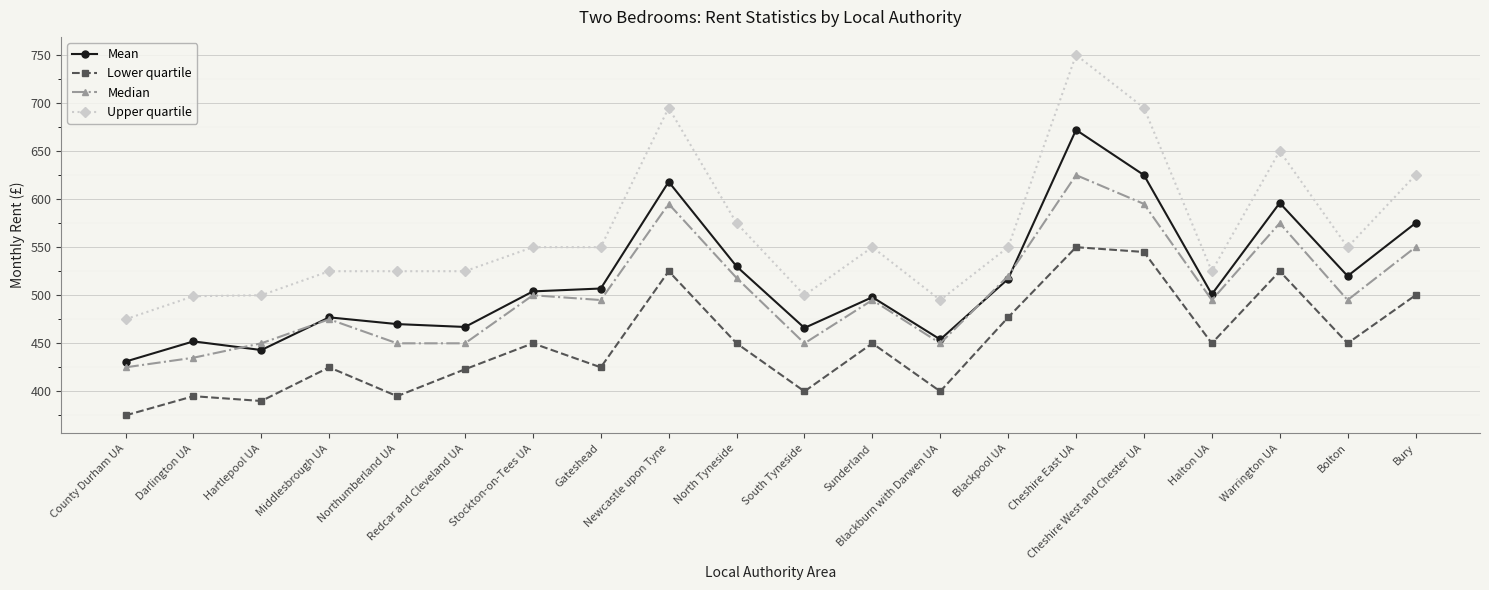

True or false: Mean and Median intersect in this chart.

True